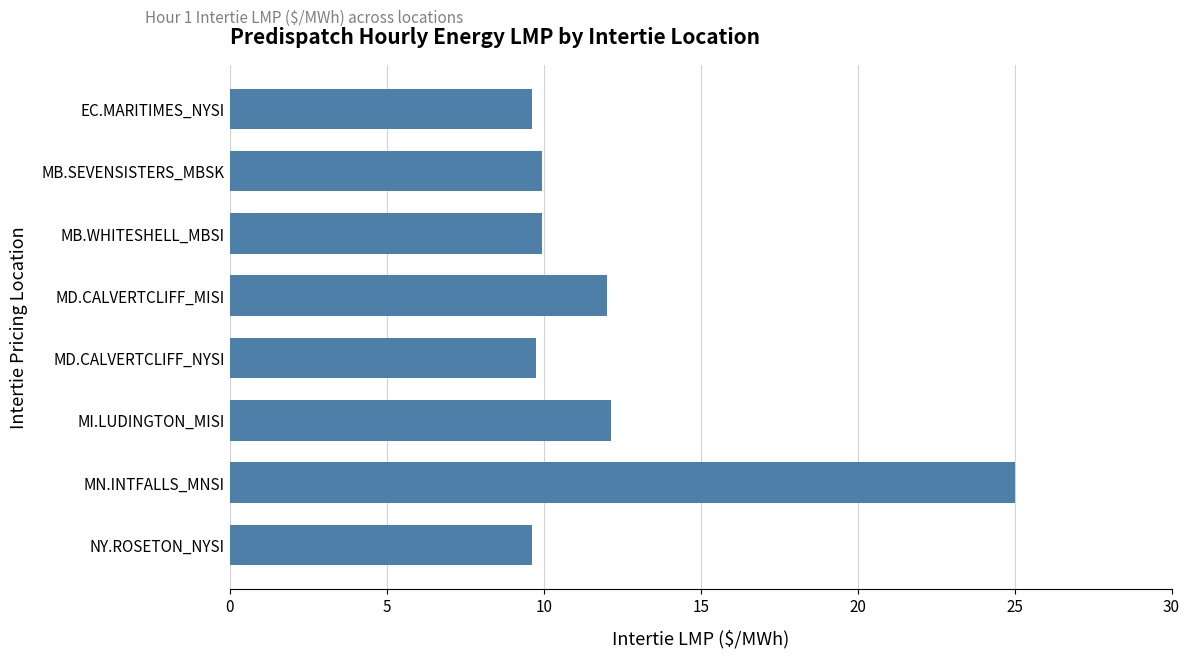

Between MD.CALVERTCLIFF_NYSI and MD.CALVERTCLIFF_MISI, which is larger?

MD.CALVERTCLIFF_MISI